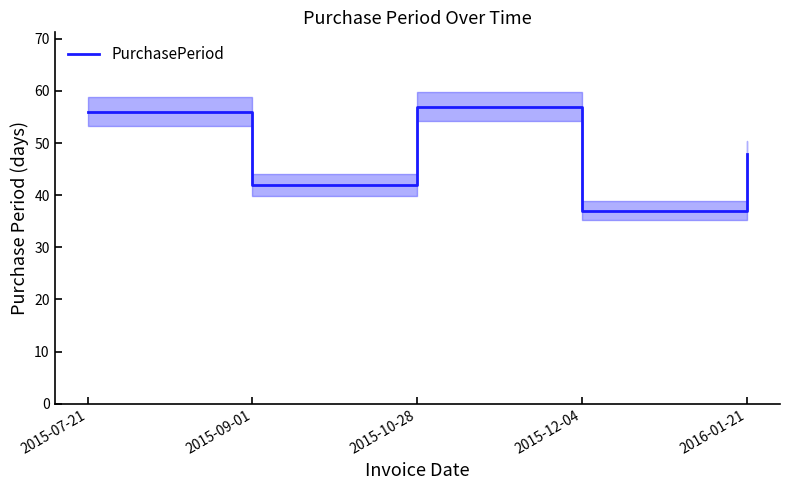

How many interior local valleys (lower than both neighbors) does the data have?

2